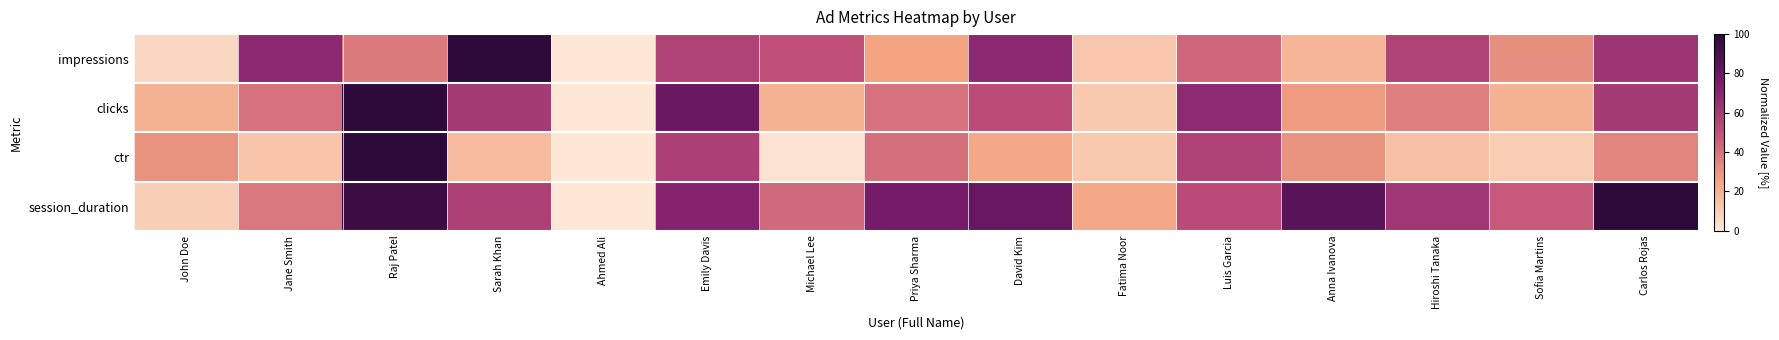

Reading left to right, extract all data points from this chart.

impressions: John Doe=6.2	Jane Smith=68.8	Raj Patel=37.5	Sarah Khan=100.0	Ahmed Ali=0.0	Emily Davis=56.2	Michael Lee=50.0	Priya Sharma=25.0	David Kim=68.8	Fatima Noor=12.5	Luis Garcia=43.8	Anna Ivanova=18.8	Hiroshi Tanaka=56.2	Sofia Martins=31.2	Carlos Rojas=62.5
clicks: John Doe=20.0	Jane Smith=40.0	Raj Patel=100.0	Sarah Khan=60.0	Ahmed Ali=0.0	Emily Davis=80.0	Michael Lee=20.0	Priya Sharma=40.0	David Kim=52.0	Fatima Noor=12.0	Luis Garcia=68.0	Anna Ivanova=28.0	Hiroshi Tanaka=36.0	Sofia Martins=20.0	Carlos Rojas=60.0
ctr: John Doe=30.6	Jane Smith=13.2	Raj Patel=100.0	Sarah Khan=16.7	Ahmed Ali=0.0	Emily Davis=57.6	Michael Lee=2.1	Priya Sharma=41.0	David Kim=23.6	Fatima Noor=11.8	Luis Garcia=56.9	Anna Ivanova=30.6	Hiroshi Tanaka=15.3	Sofia Martins=10.4	Carlos Rojas=34.0
session_duration: John Doe=9.5	Jane Smith=38.1	Raj Patel=95.2	Sarah Khan=57.1	Ahmed Ali=0.0	Emily Davis=71.4	Michael Lee=42.9	Priya Sharma=76.2	David Kim=81.0	Fatima Noor=23.8	Luis Garcia=52.4	Anna Ivanova=85.7	Hiroshi Tanaka=61.9	Sofia Martins=47.6	Carlos Rojas=100.0